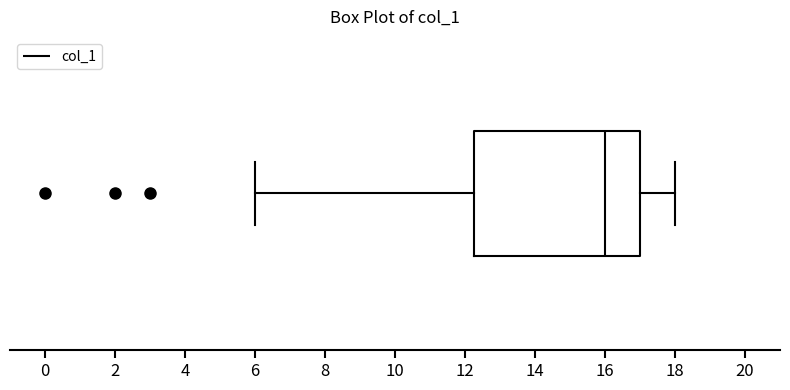

Where does the median line of the box sit on the x-axis? The values are not printed on the chart, so give them approximately, as read against the axis.

16.0